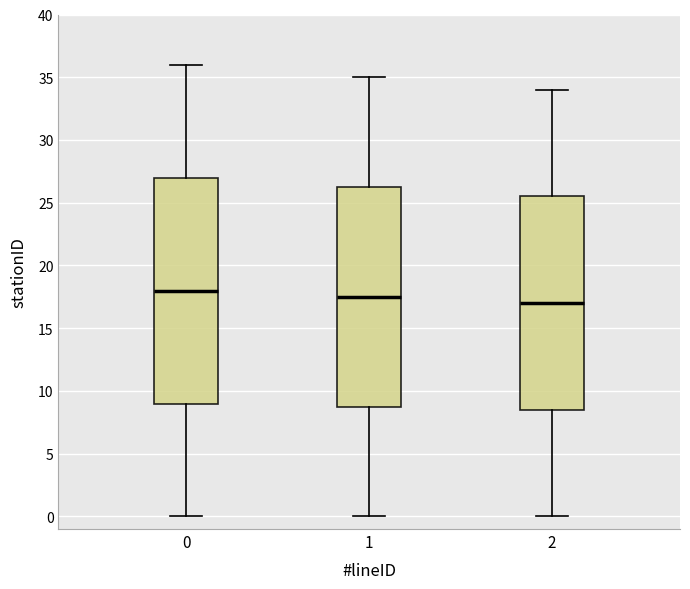

Where does the upper whisker of the box at x = 2 end on the y-axis? The values are not printed on the chart, so give them approximately, as read against the axis.

34.0